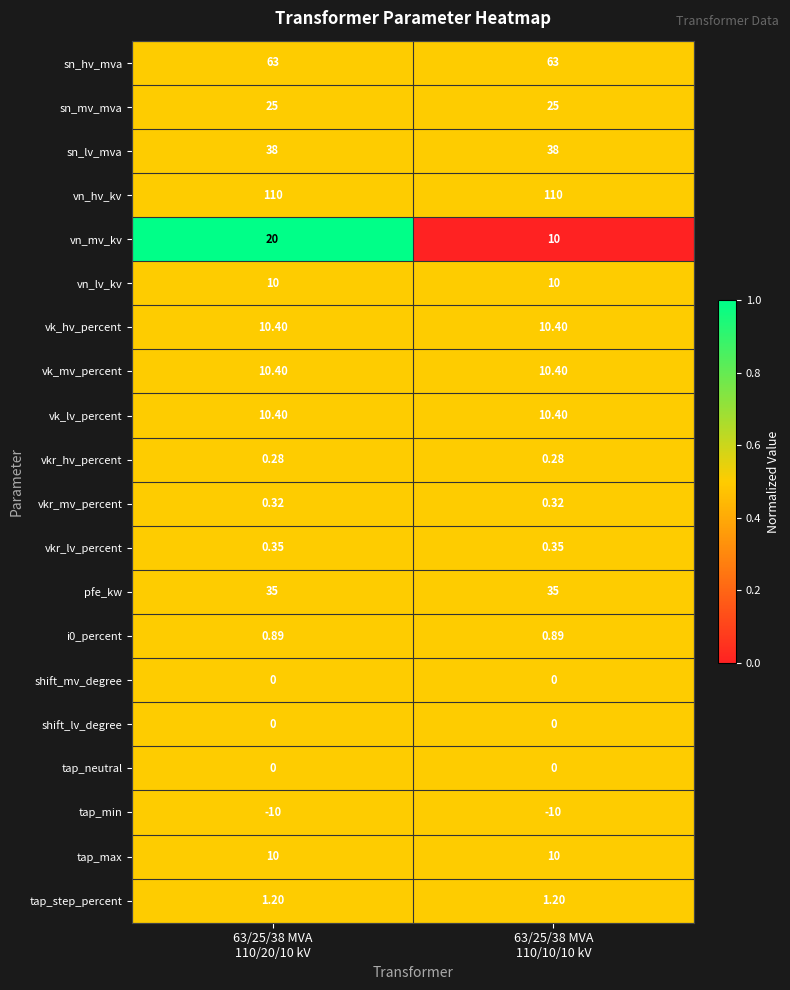

Which series has the largest total across all categories?

vn_hv_kv